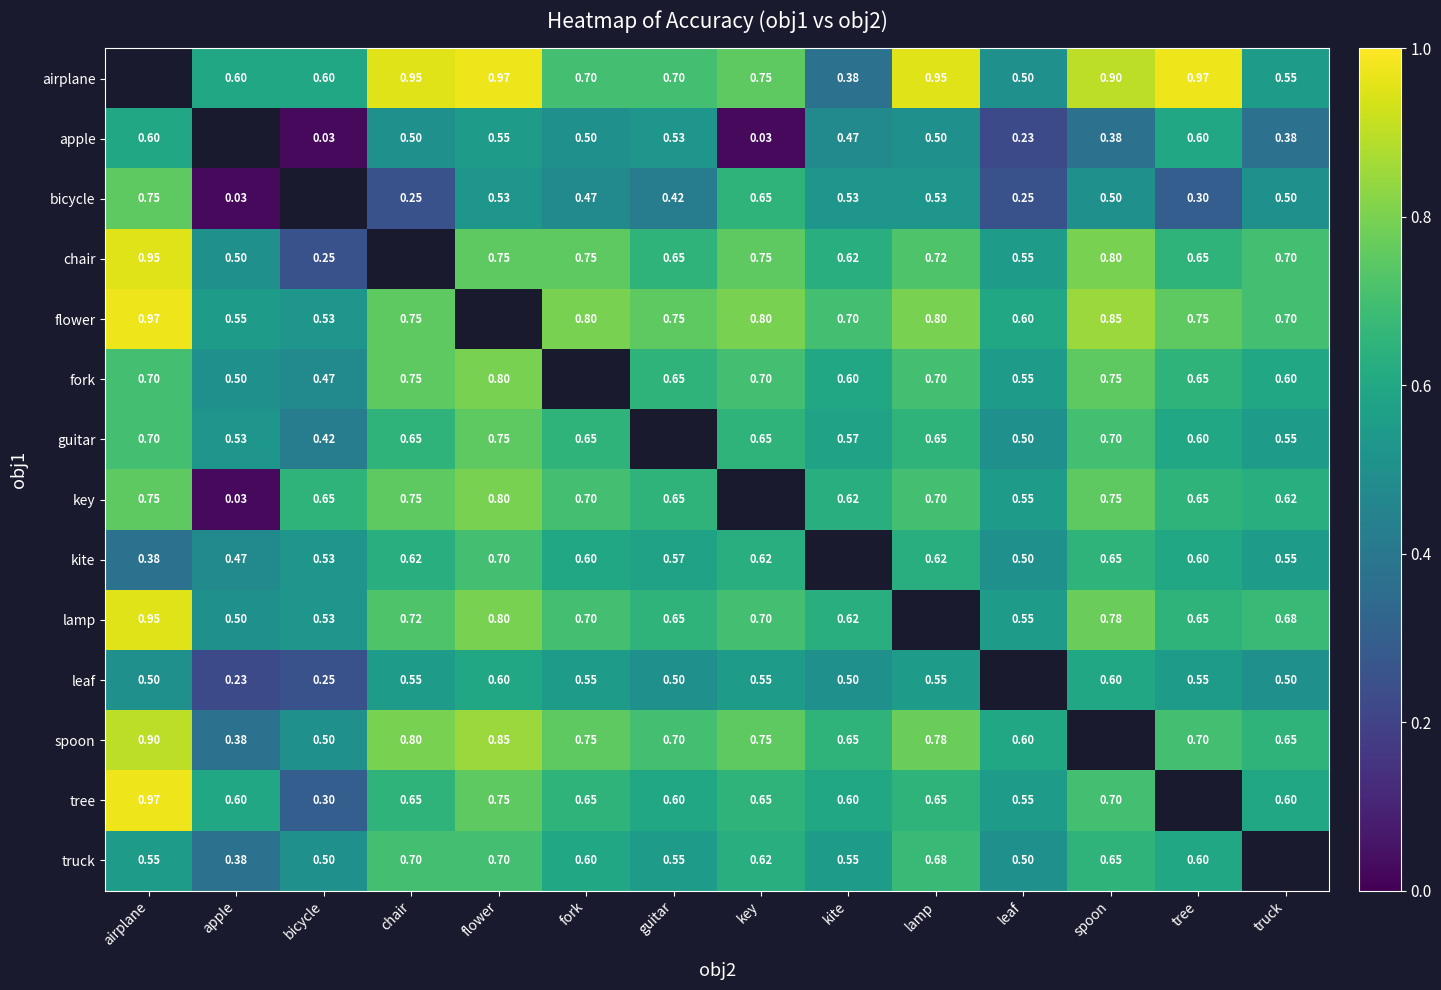

Is the value of bicycle at guitar greater than the value of chair at tree?

No